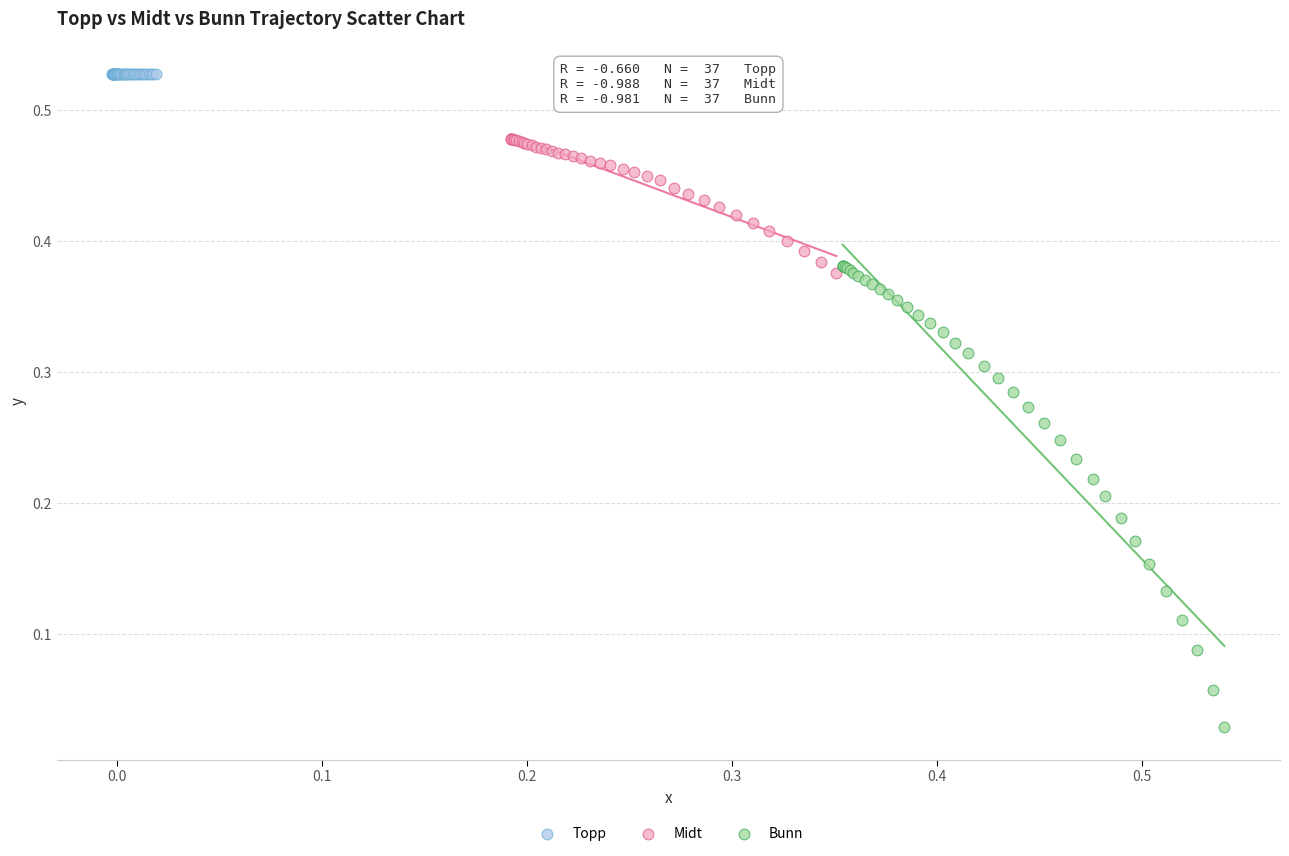

Which series reaches the maximum Y coordinate?

Topp